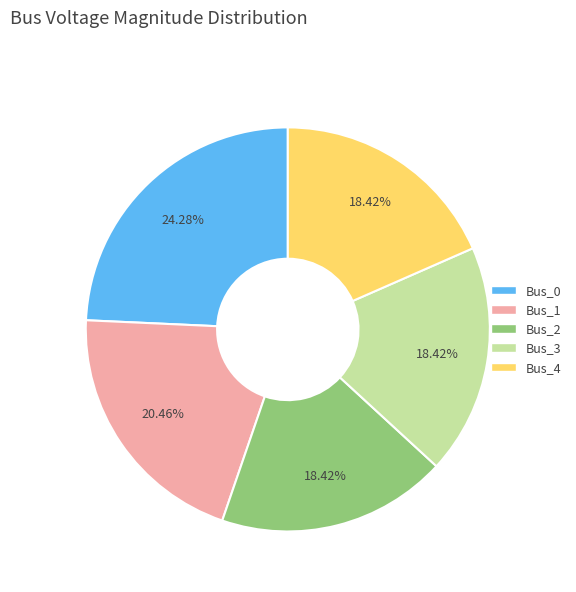

What percentage is NOT represented by Bus_0?

75.7%